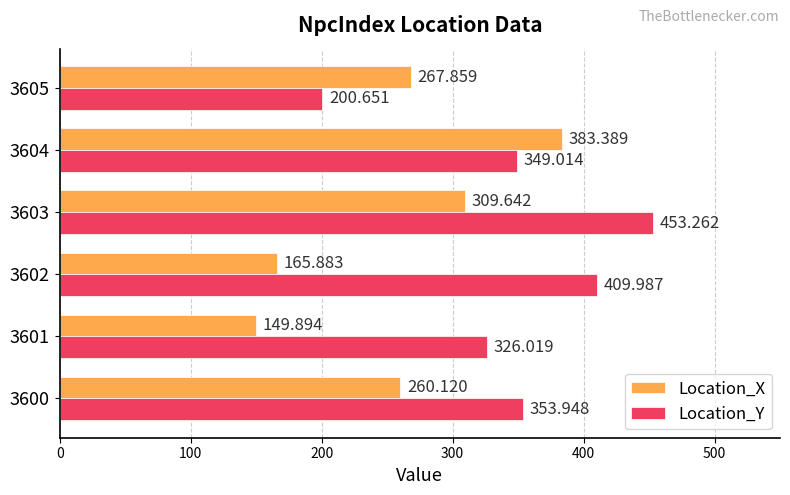

What is the sum of all Location_X values?

1536.8